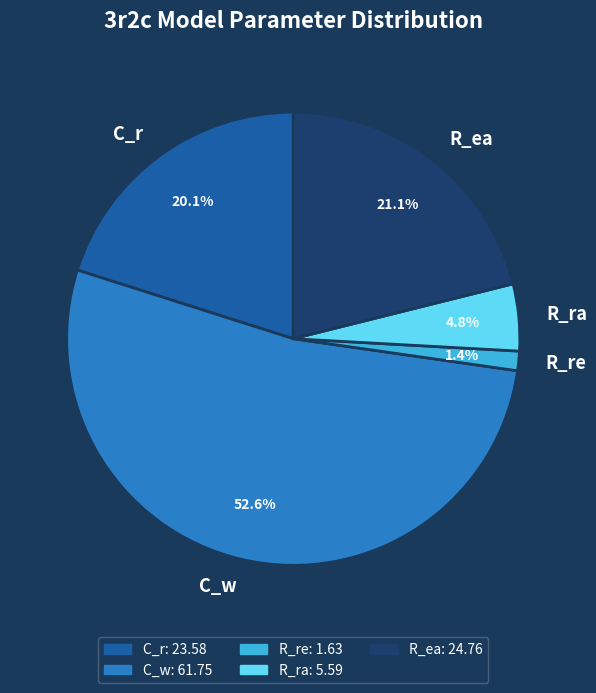

To the nearest percent, what percentage of the pie is R_ea?

21%